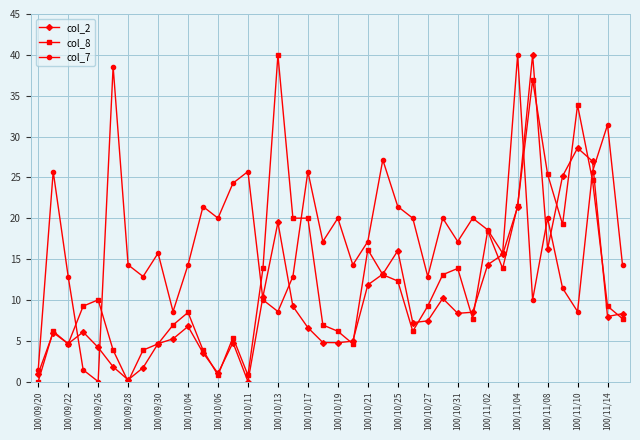

True or false: col_8 has more than 1 points higher than both neighbors.

True